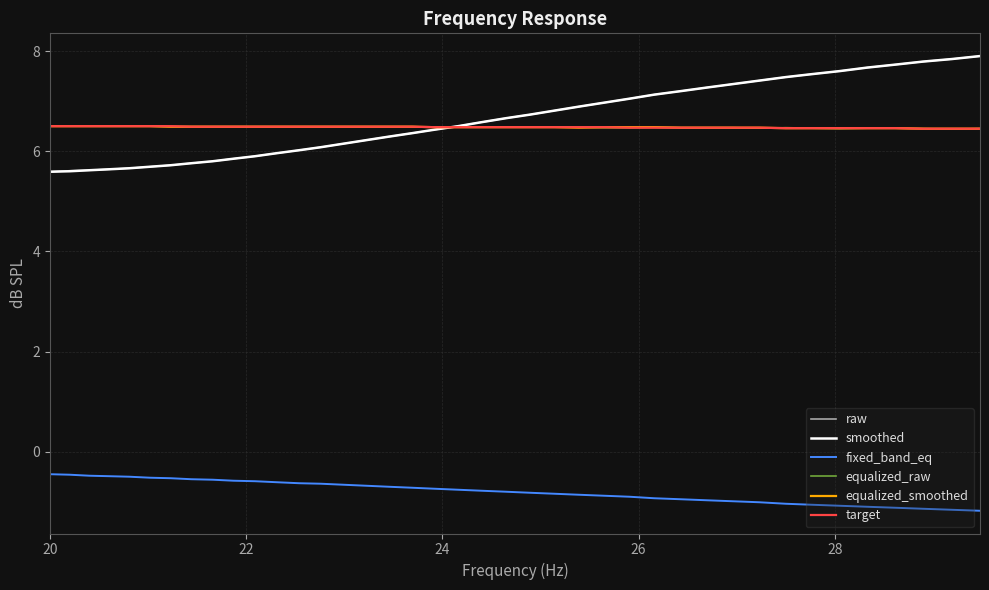

Count the equalized_smoothed values in the range 6 to 7.

40